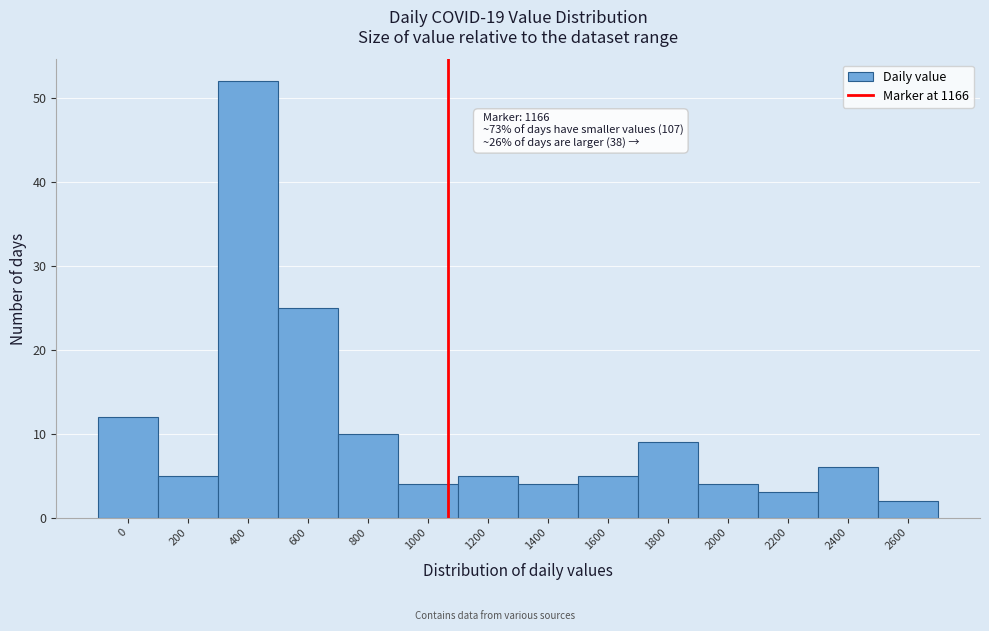

Reading left to right, transcribe all the data shown in this chart.

12	5	52	25	10	4	5	4	5	9	4	3	6	2